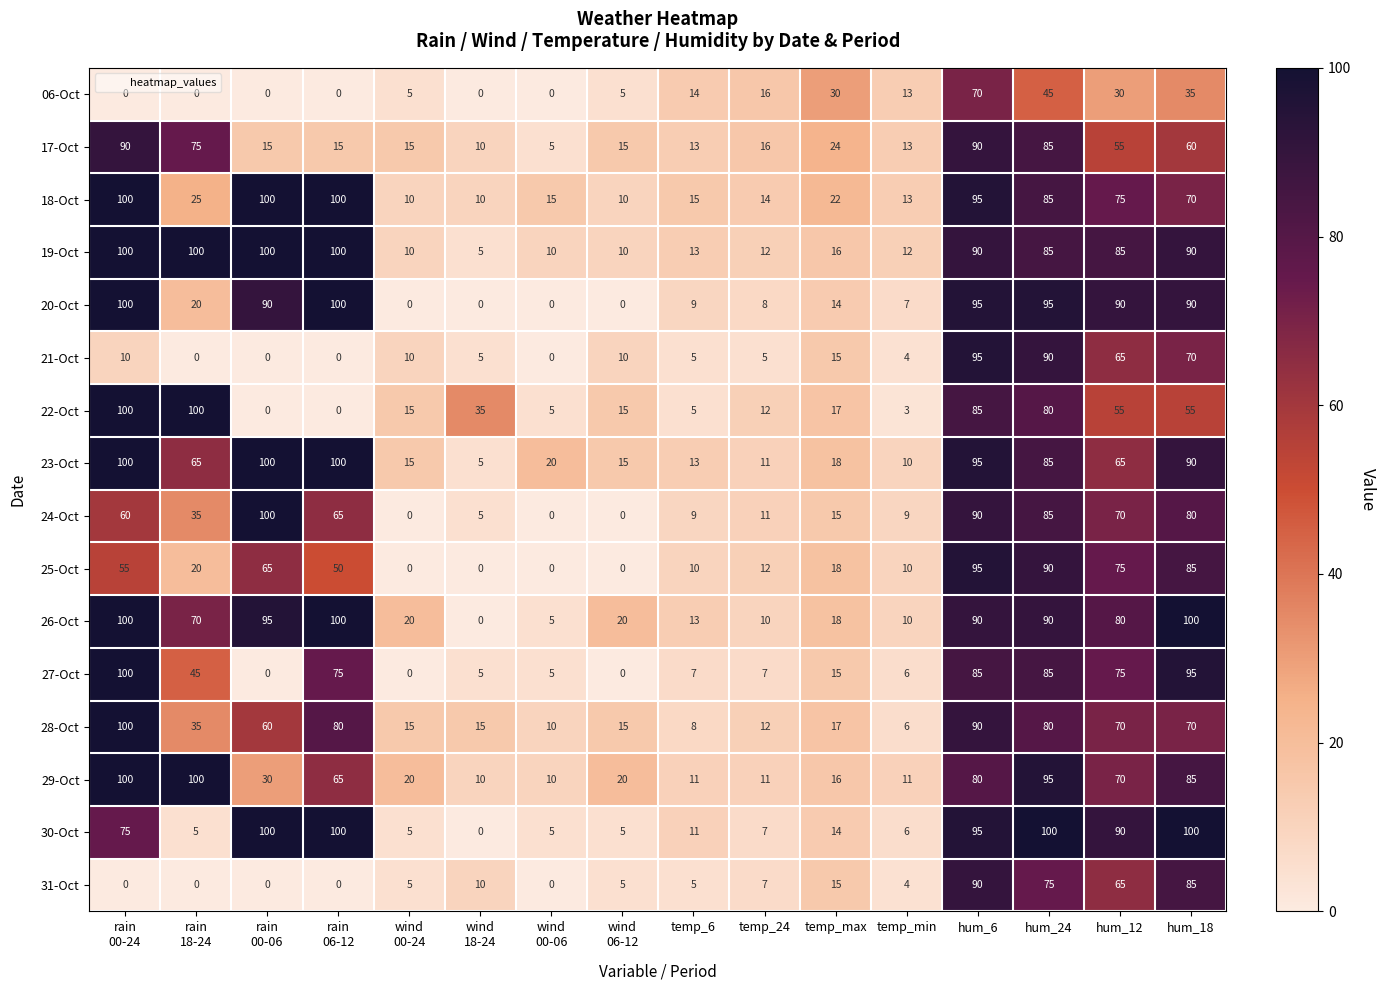

At which category is the sum across all series the highest?

hum_6